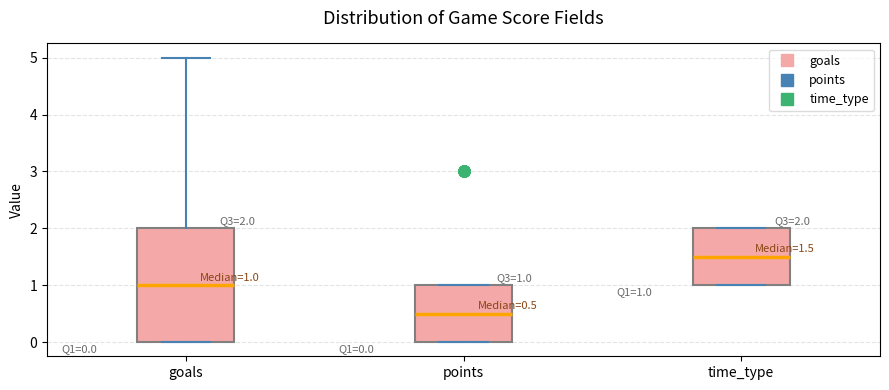

Which box has the highest median line?

time_type